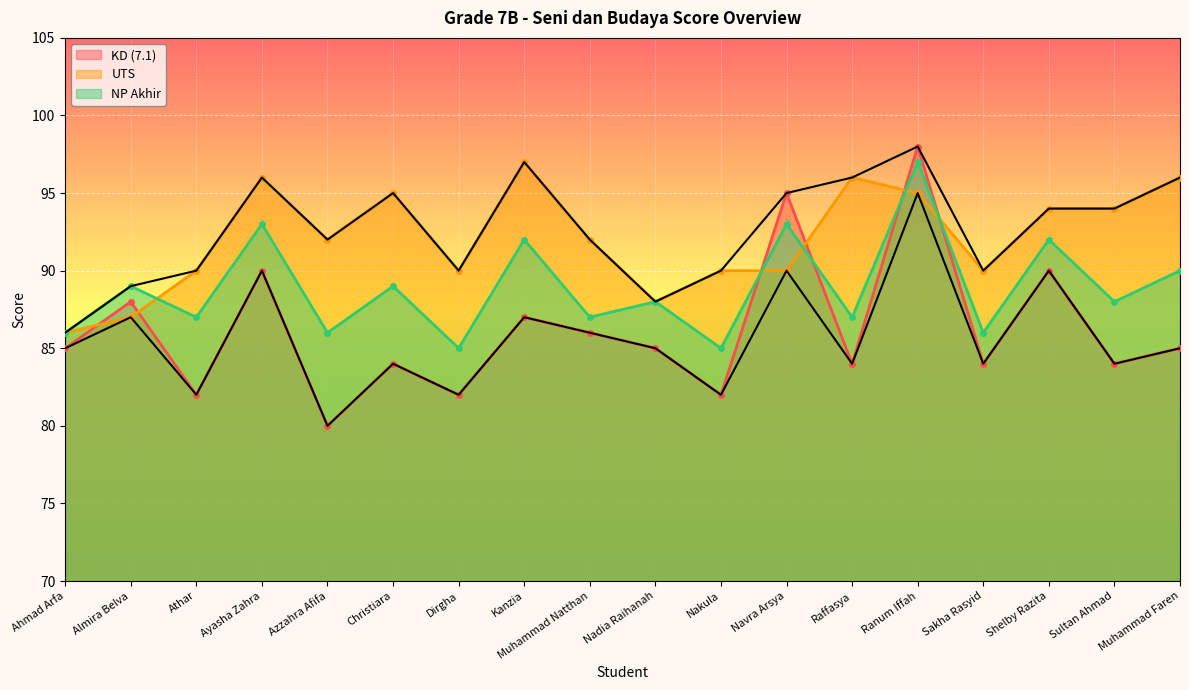

Which series has the largest range (max minus min)?

KD (7.1)